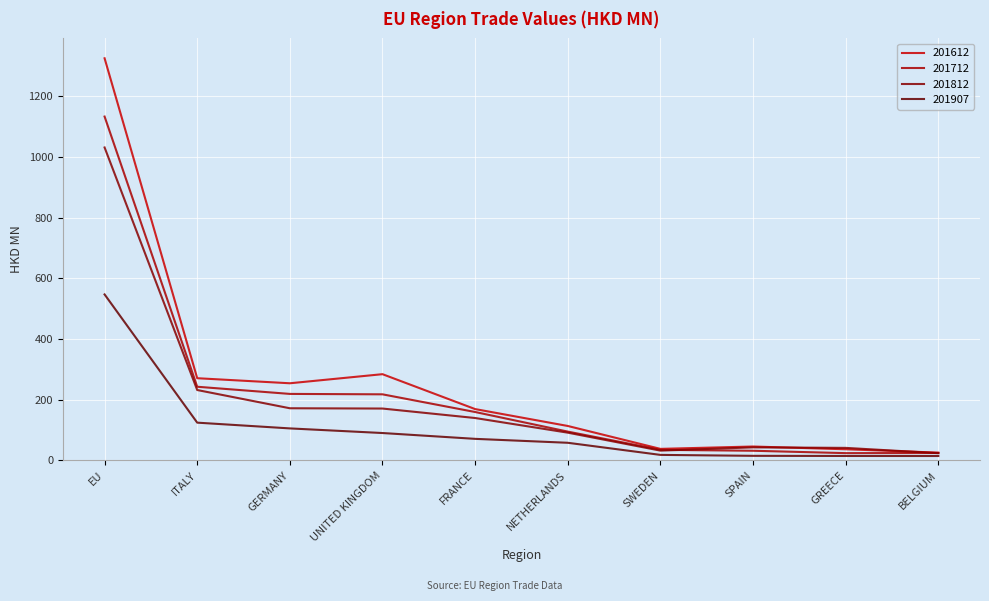

How many values in the 201612 series exceed 169?

5